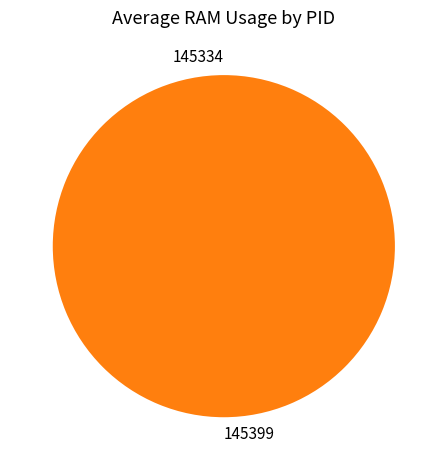

How many segments does this pie chart have?

2